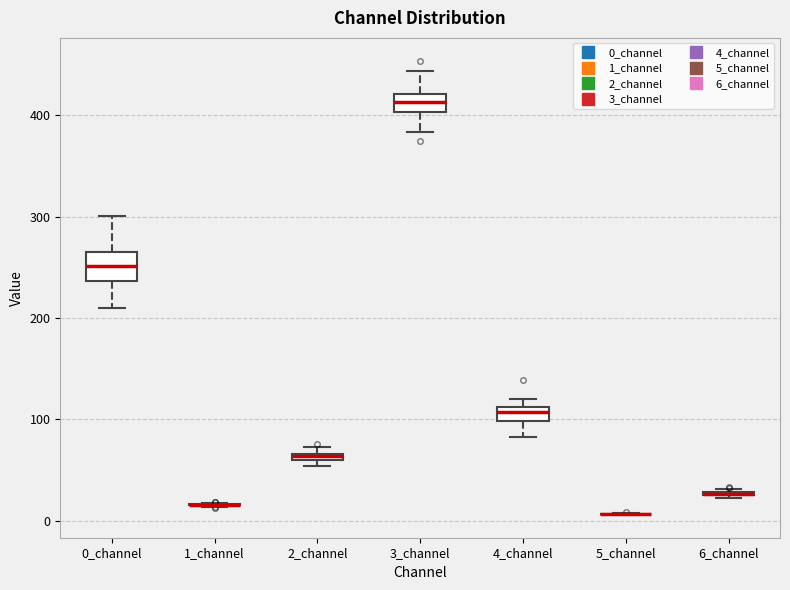

Comparing the boxes themselves (not the whiskers), which one is the tallest?

0_channel